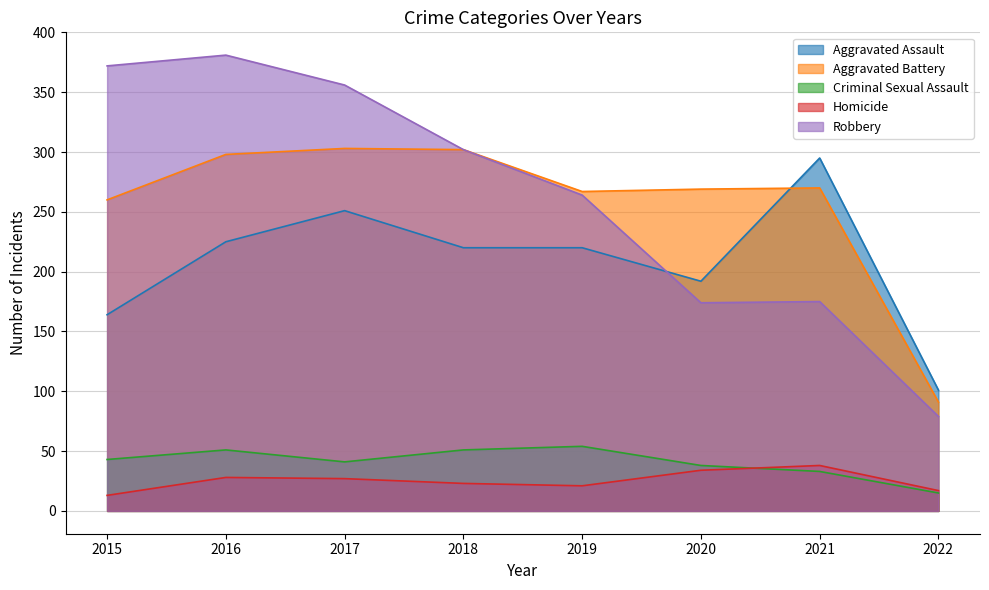

How many lines are shown in the chart?

5